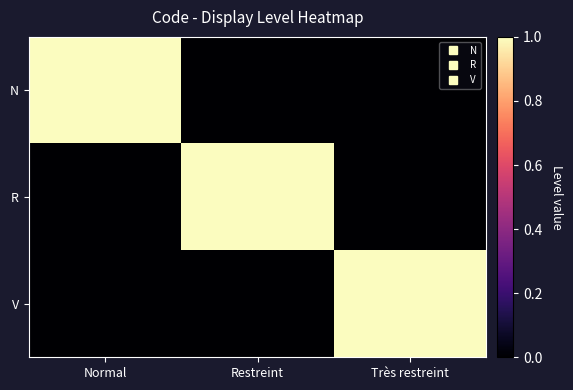

Which has a higher value, Très restreint or Normal?

Normal